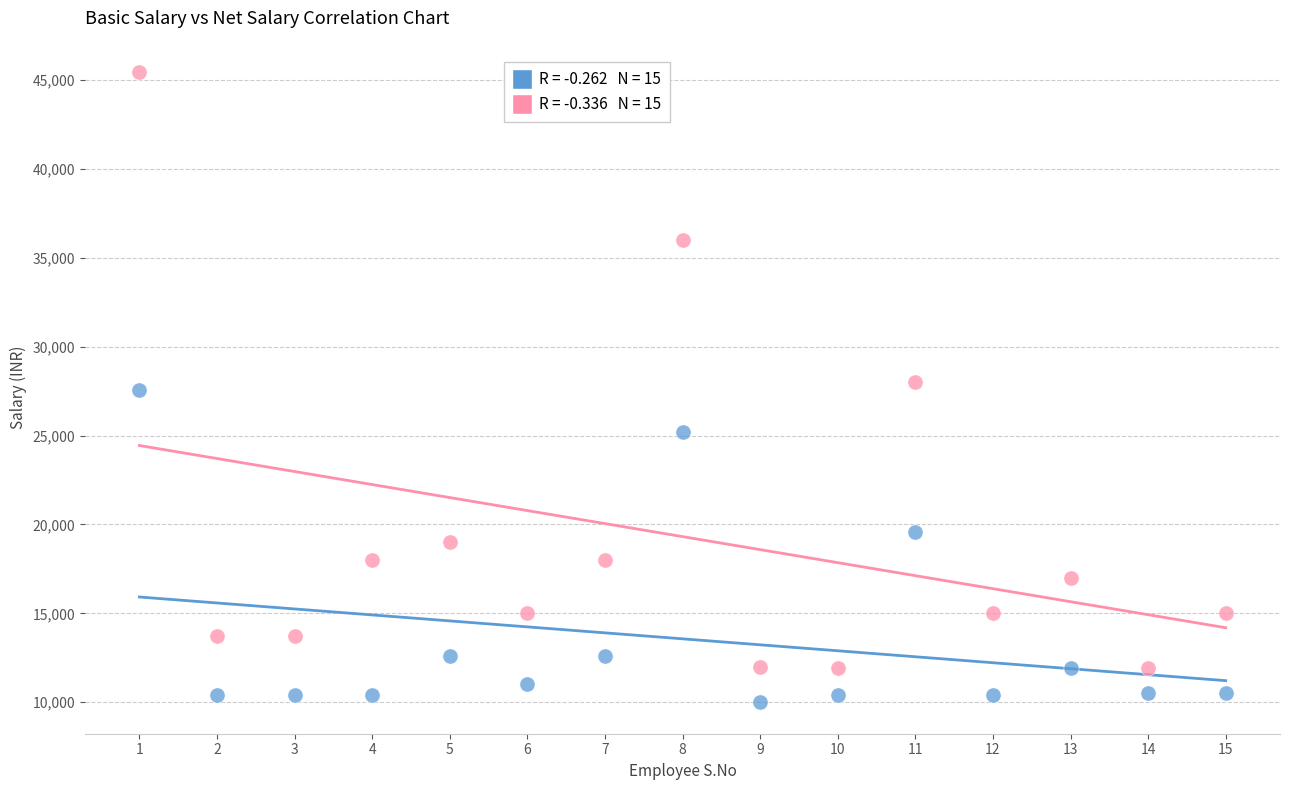

Across all data points, what is the range of X values (max minus min)?

14